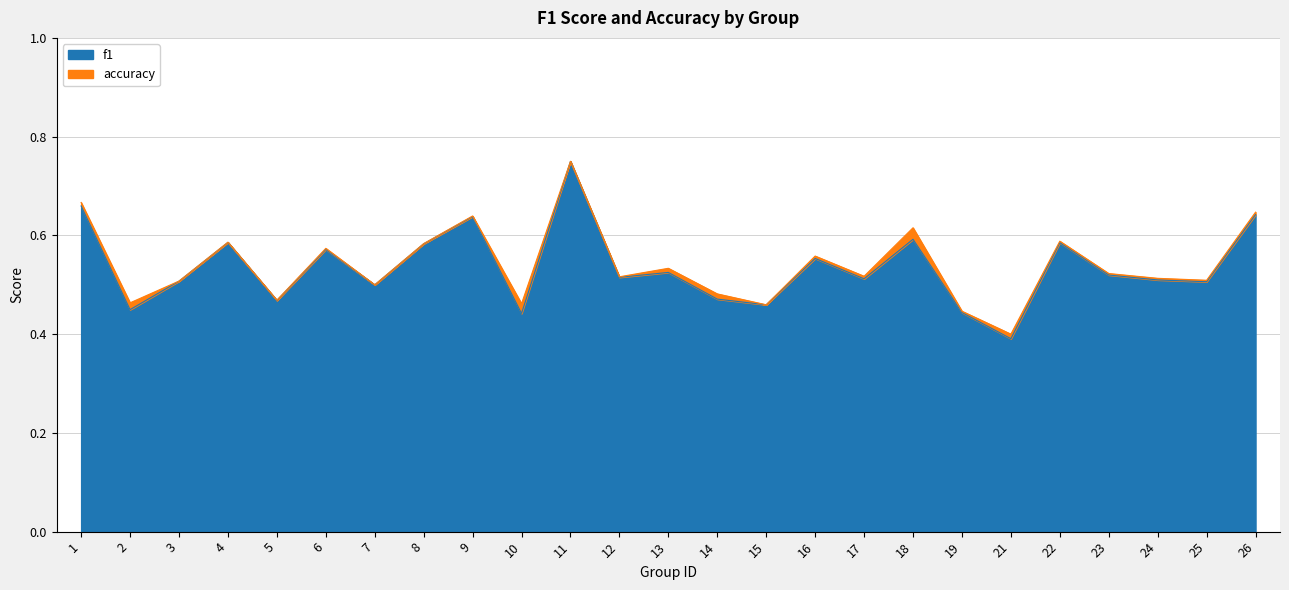

What is the difference between the maximum and minimum values in the accuracy series?

0.3